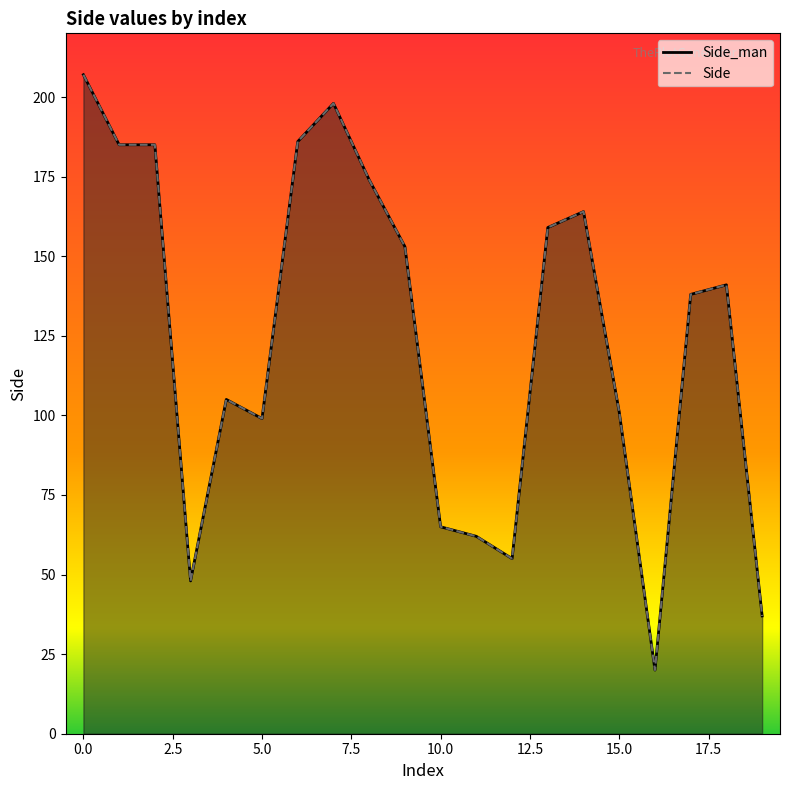

How many lines are shown in the chart?

2